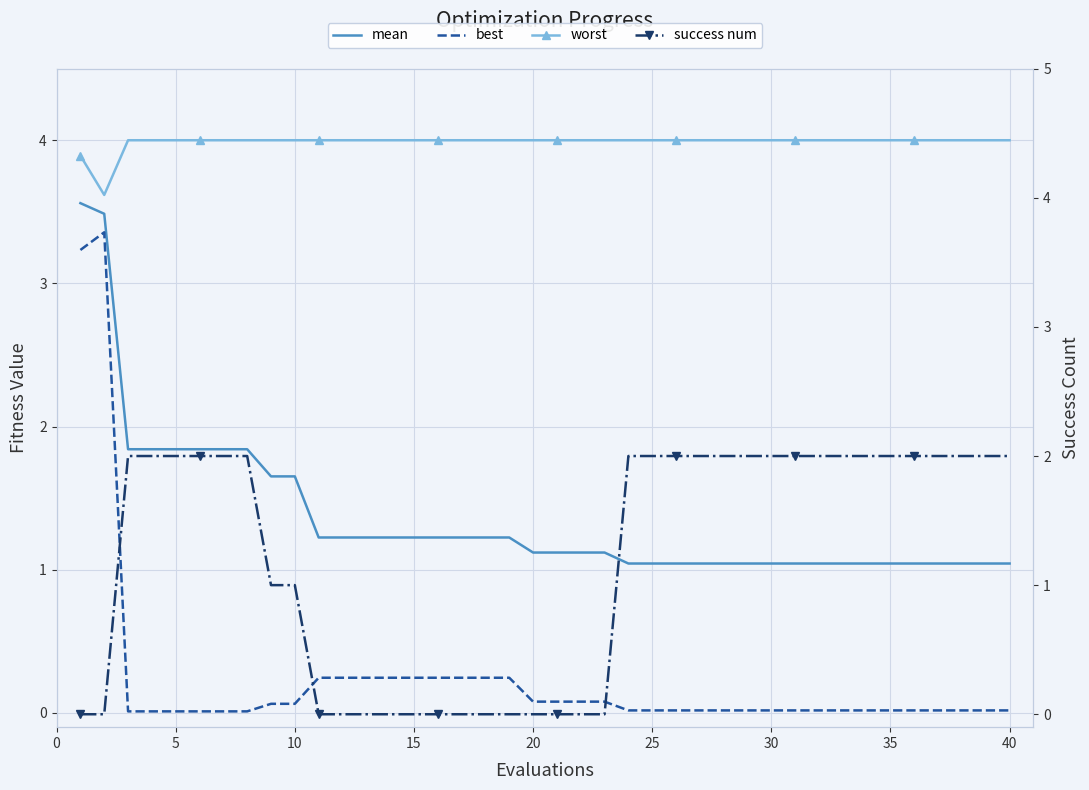

How many times do mean and success num cross each other?

3